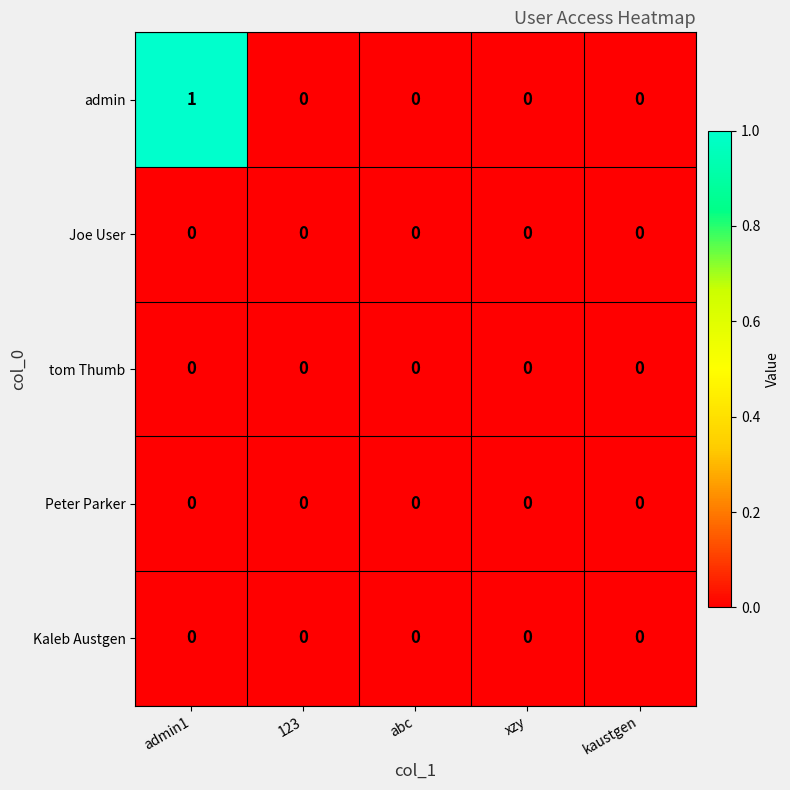

At which category is the sum across all series the highest?

admin1